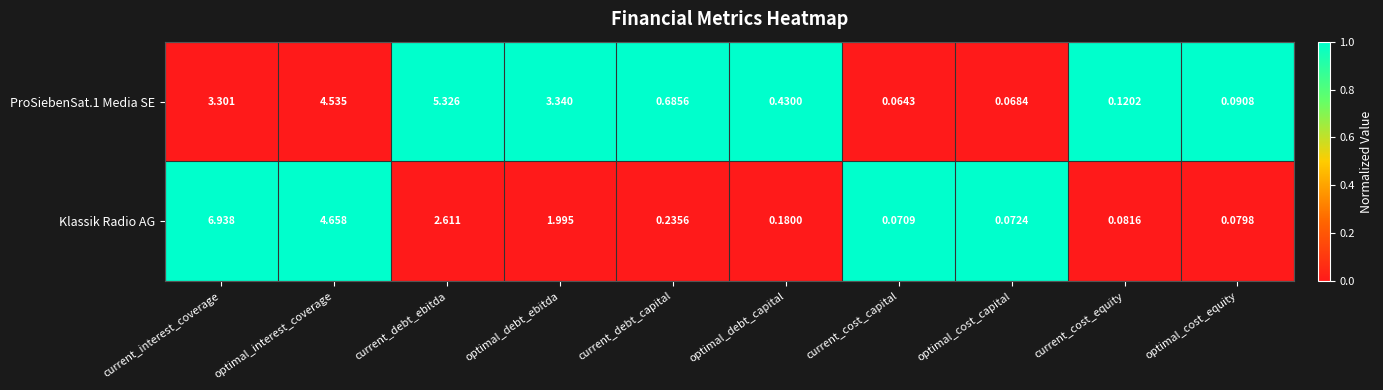

At which label is Klassik Radio AG closest to 3?

current_debt_ebitda